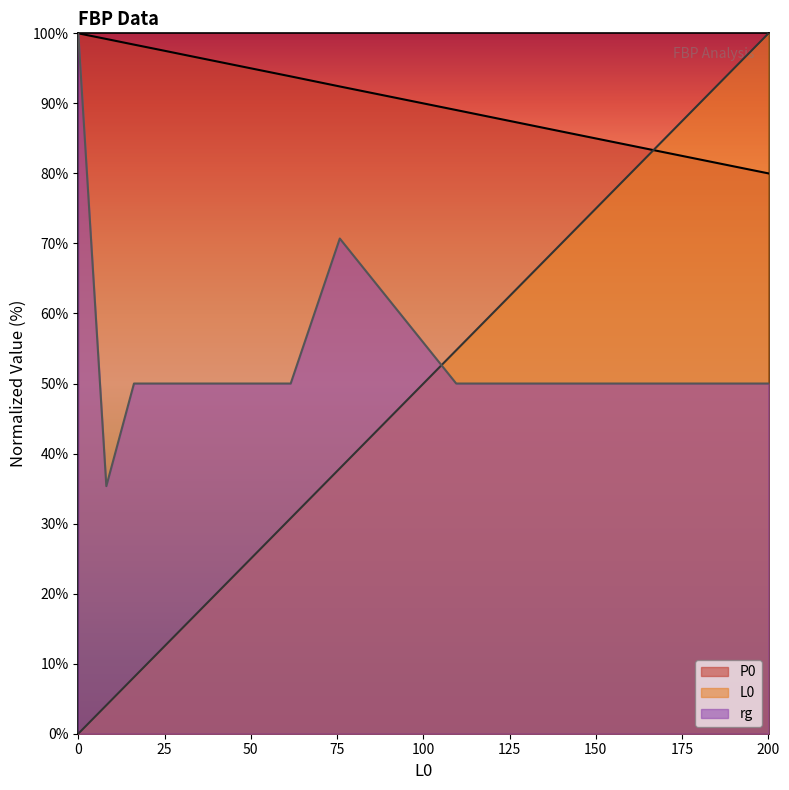

Rank the series by their average value, from lowest to highest.

L0, rg, P0